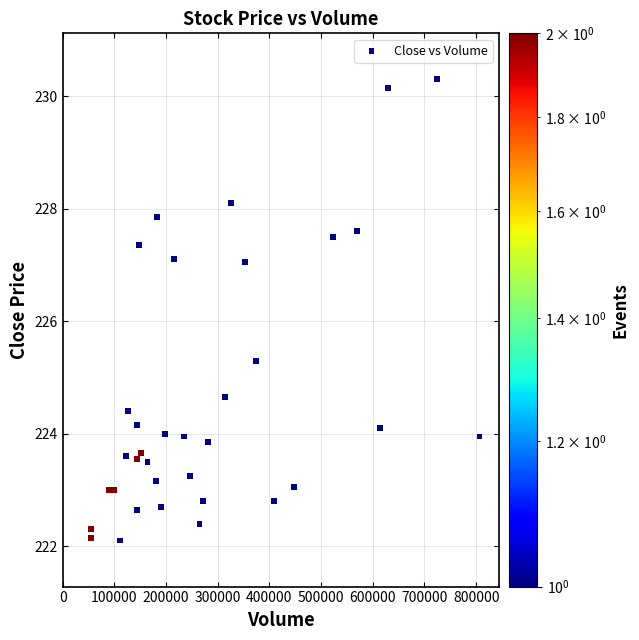

What is the range of Y values (max minus min)?

8.2